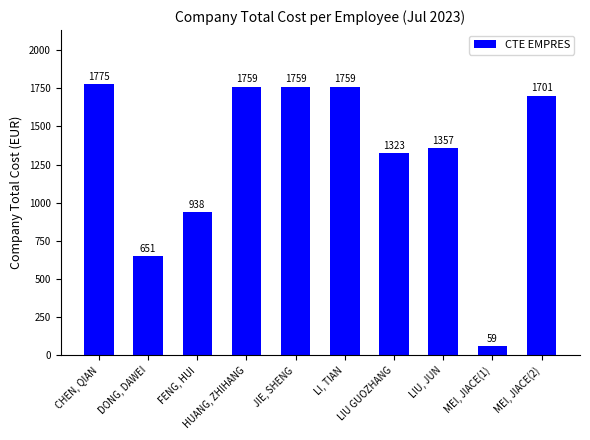

Does the chart contain any negative values?

No